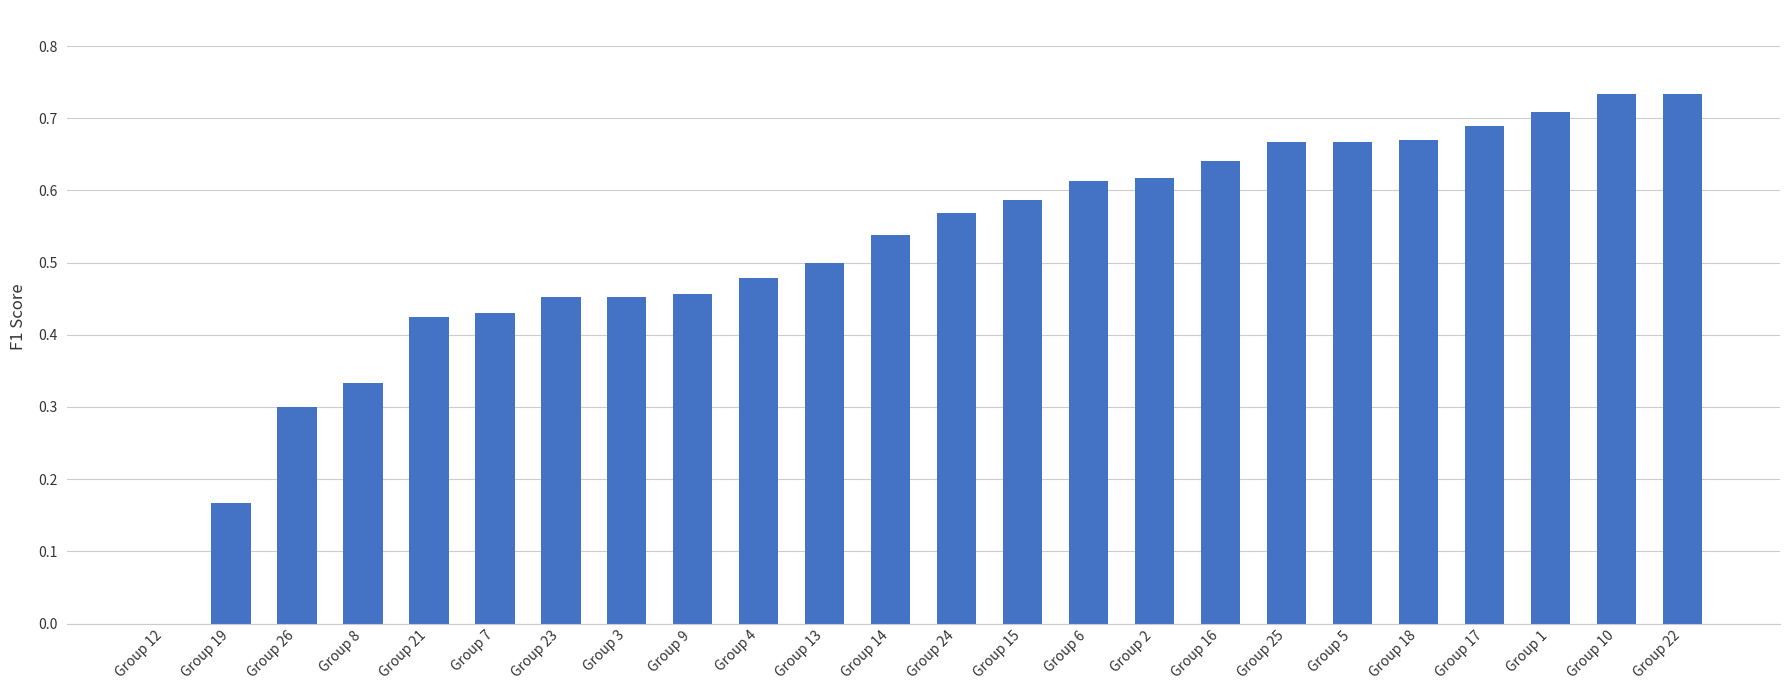

True or false: the data shows 0.7 at Group 17.

True